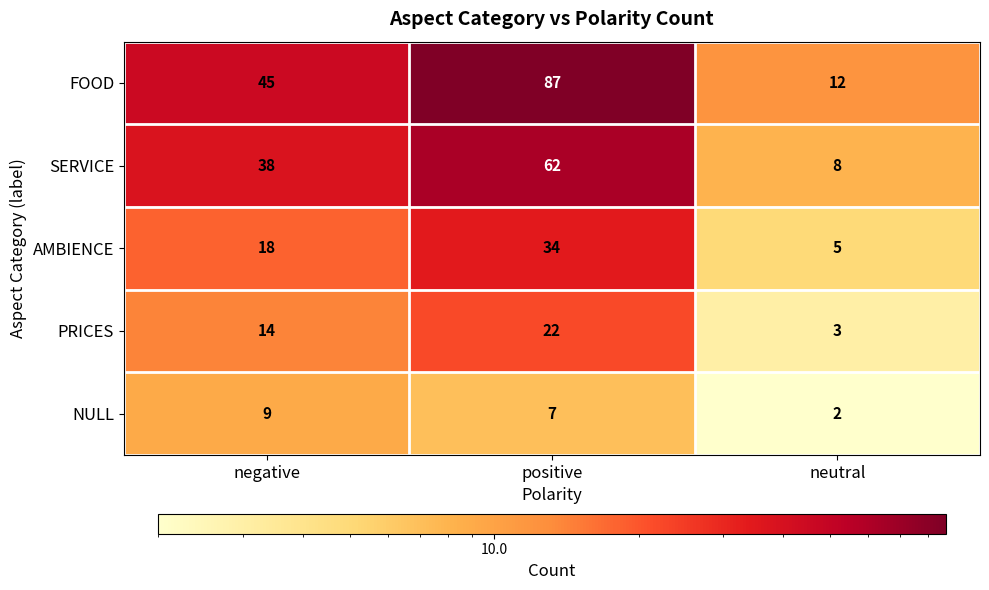

Reading left to right, transcribe all the data shown in this chart.

FOOD: negative=45	positive=87	neutral=12
SERVICE: negative=38	positive=62	neutral=8
AMBIENCE: negative=18	positive=34	neutral=5
PRICES: negative=14	positive=22	neutral=3
NULL: negative=9	positive=7	neutral=2